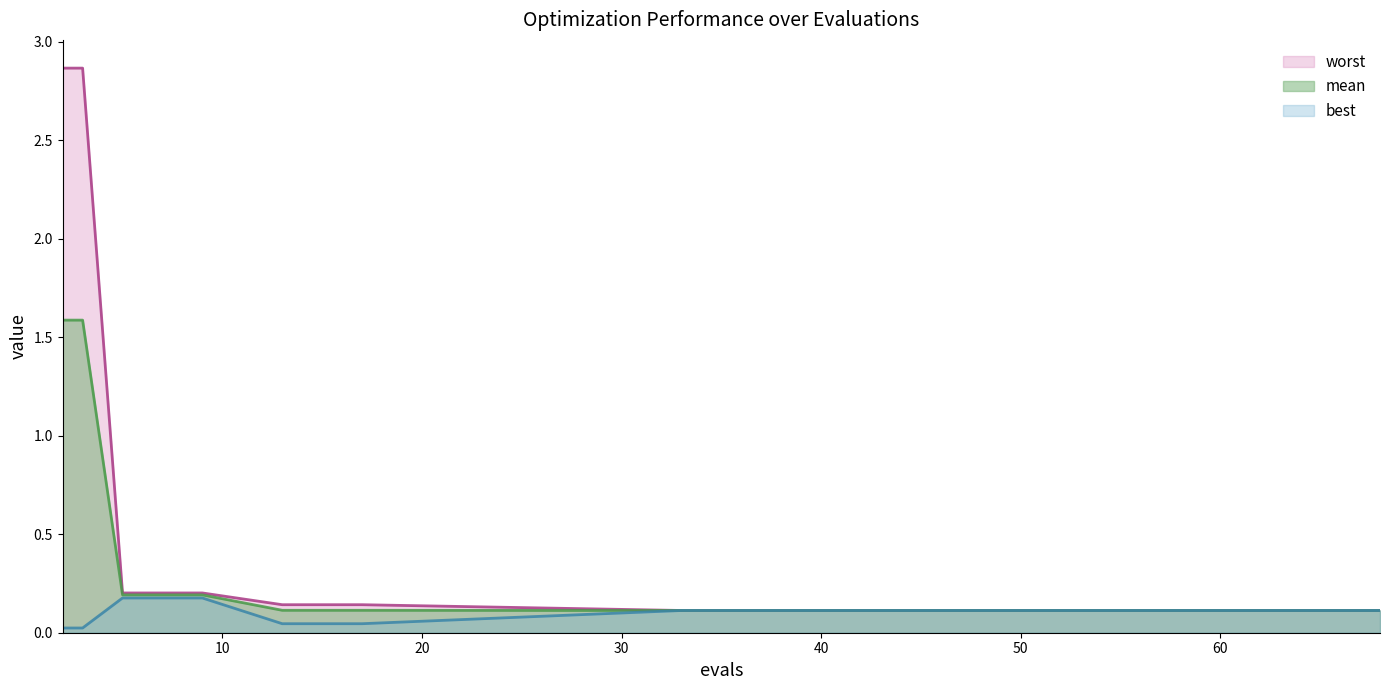

True or false: mean has more than 2 points higher than both neighbors.

False